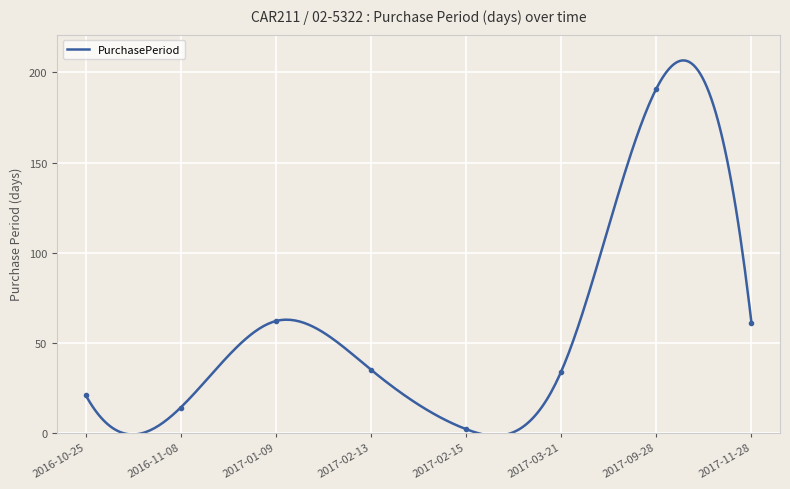

What position from the left is 2016-11-08?

2